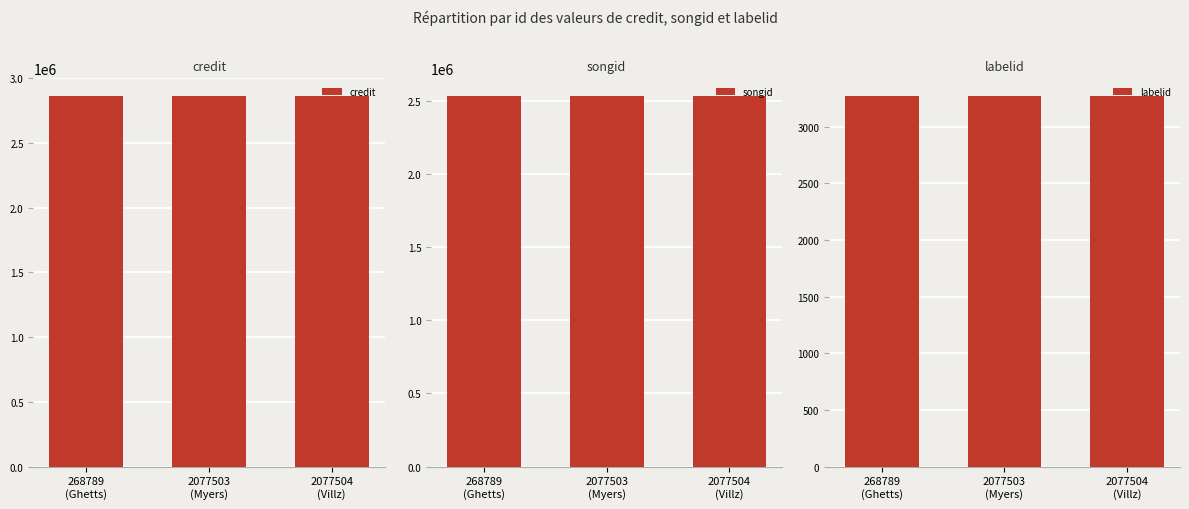

Rank the series by their maximum value, from lowest to highest.

labelid, songid, credit